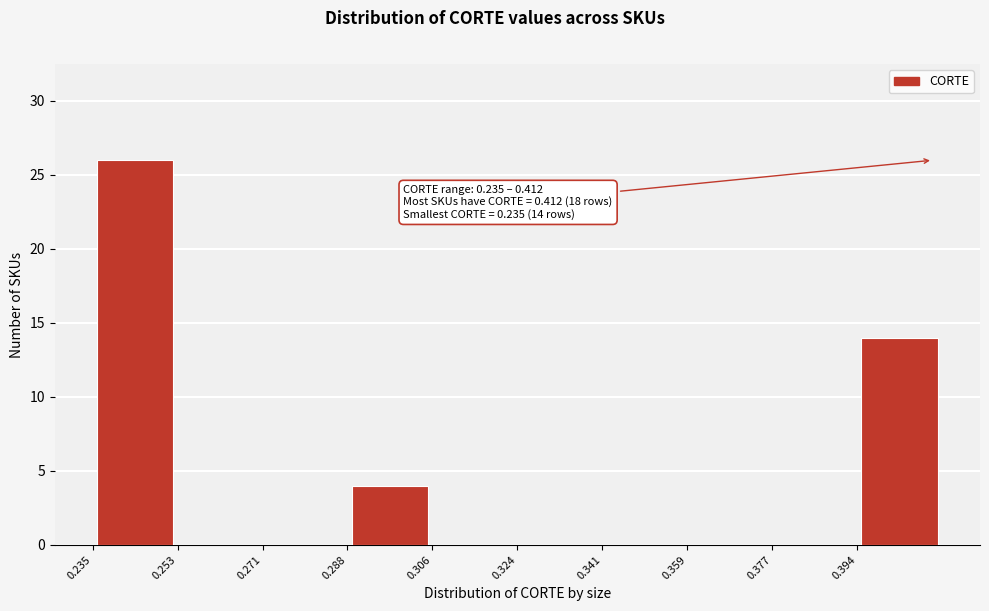

Over which range of the x-axis is the bar tallest?

0.236 to 0.254